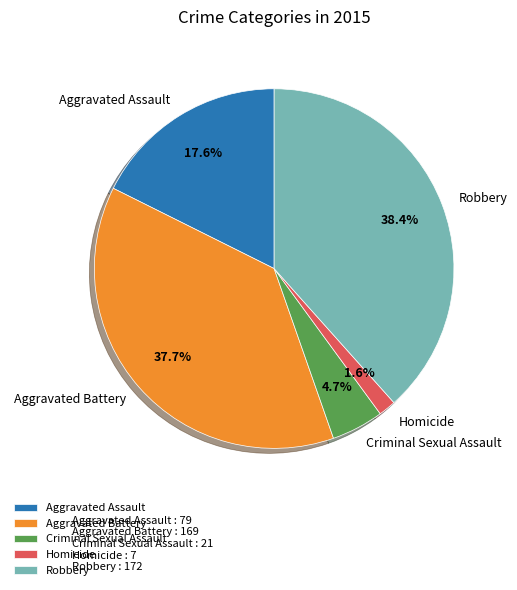

Count the number of slices in the pie.

5